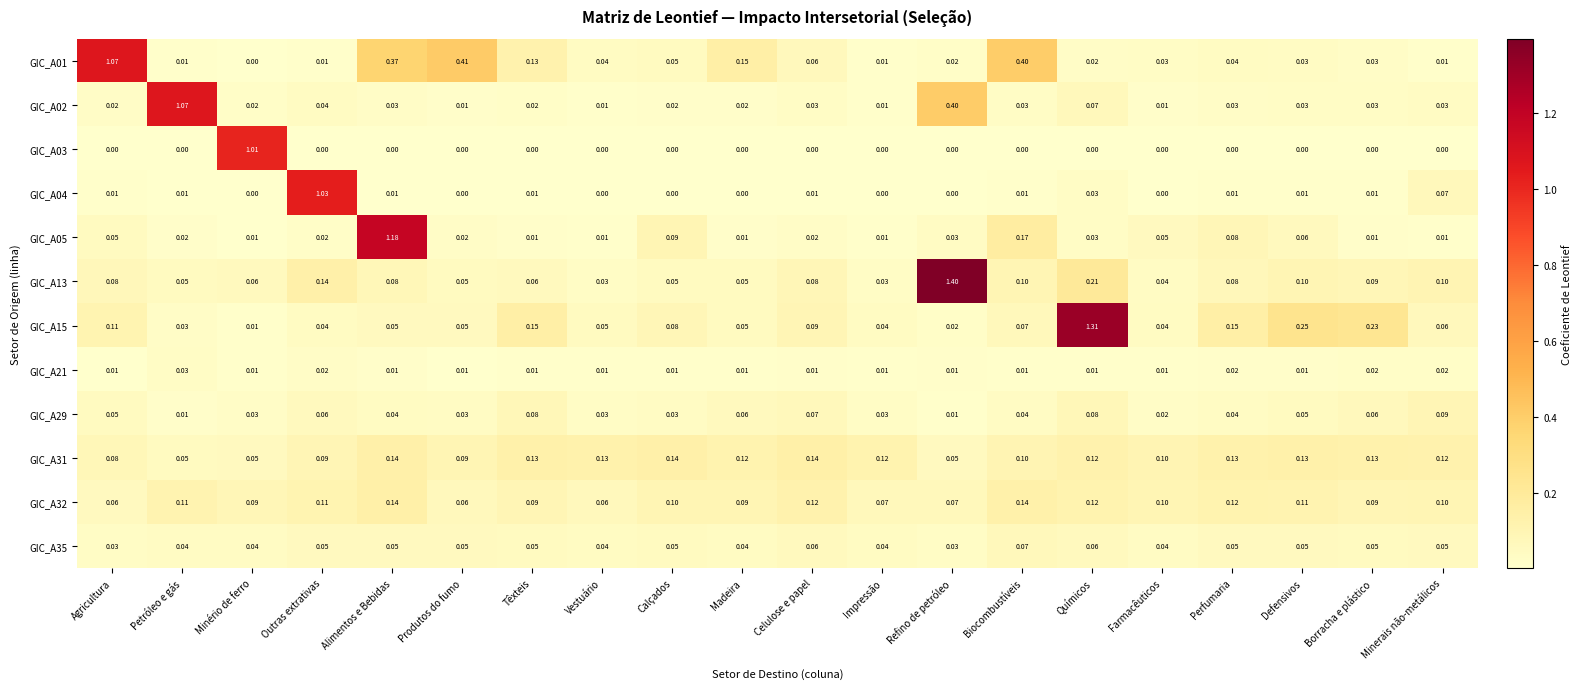

At how many categories does at least one series exceed 1?

7